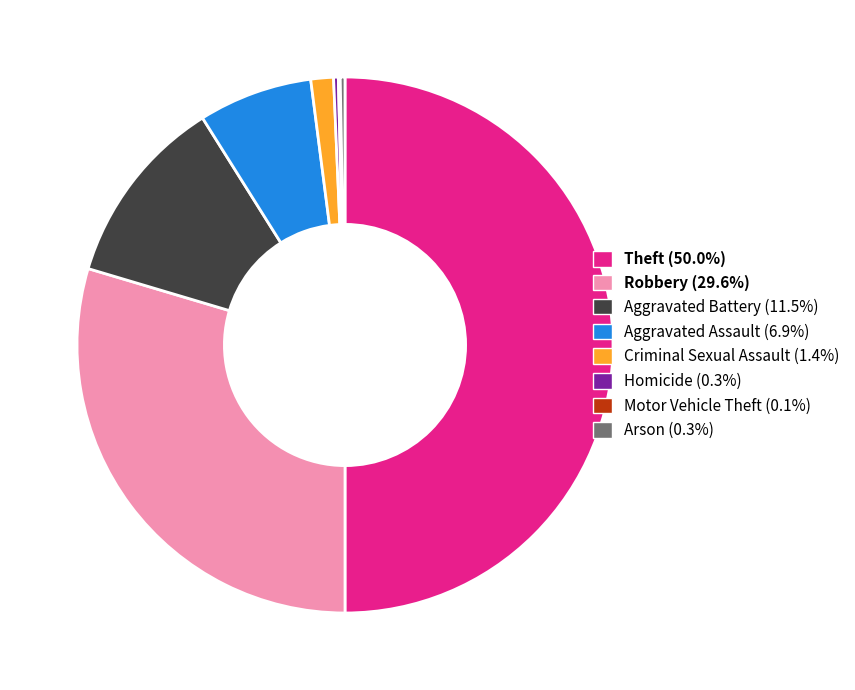

To the nearest percent, what is the difference between the largest and smallest slice percentages?

50%